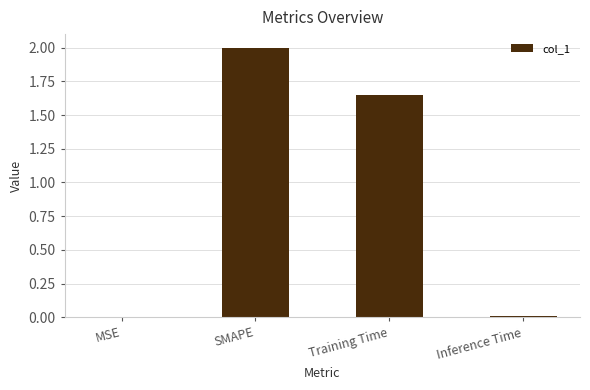

What is the sum of all values?

3.7